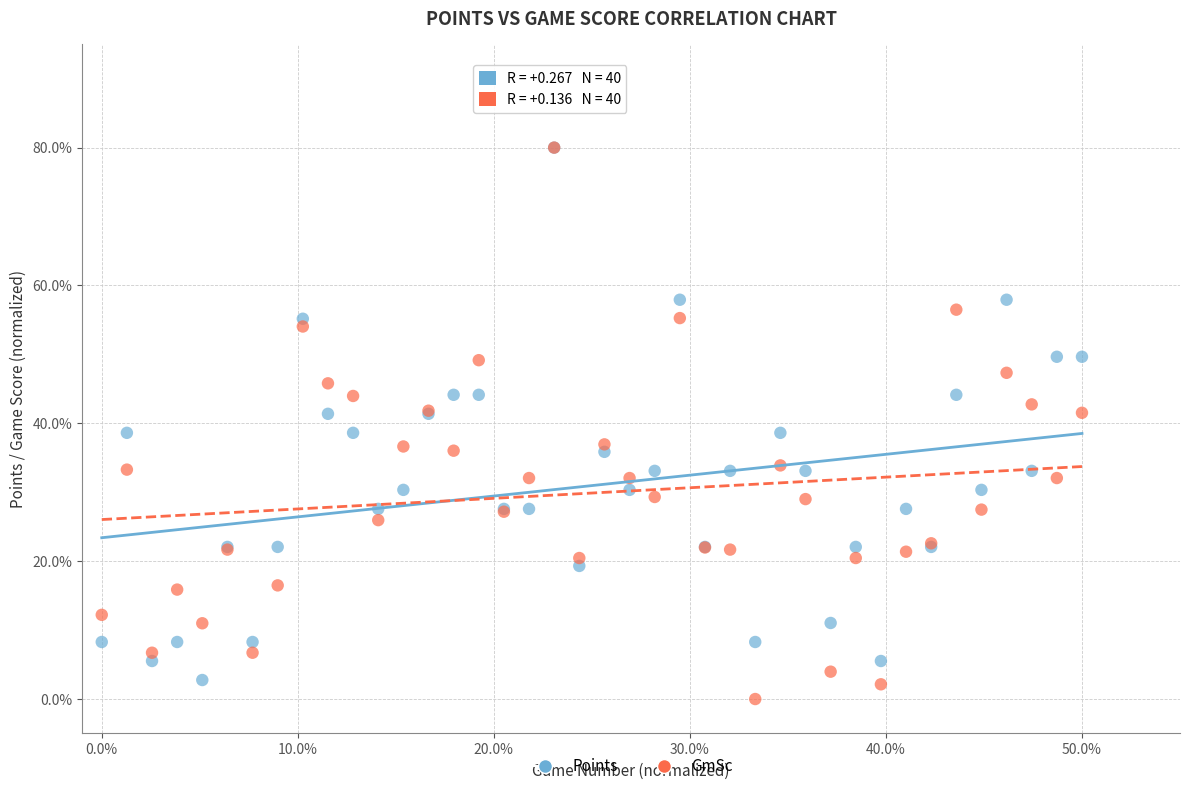

Which series has the largest Y range (max minus min)?

GmSc